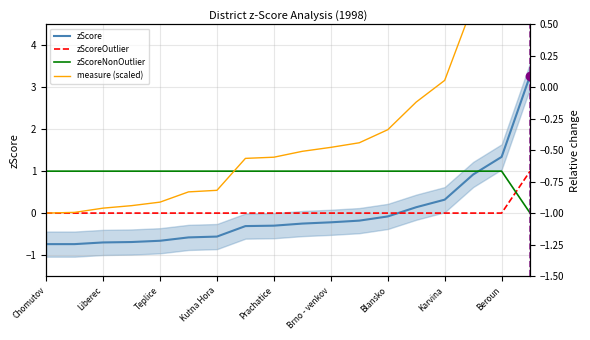

At which category does the chart reach its minimum across all series?

Chomutov